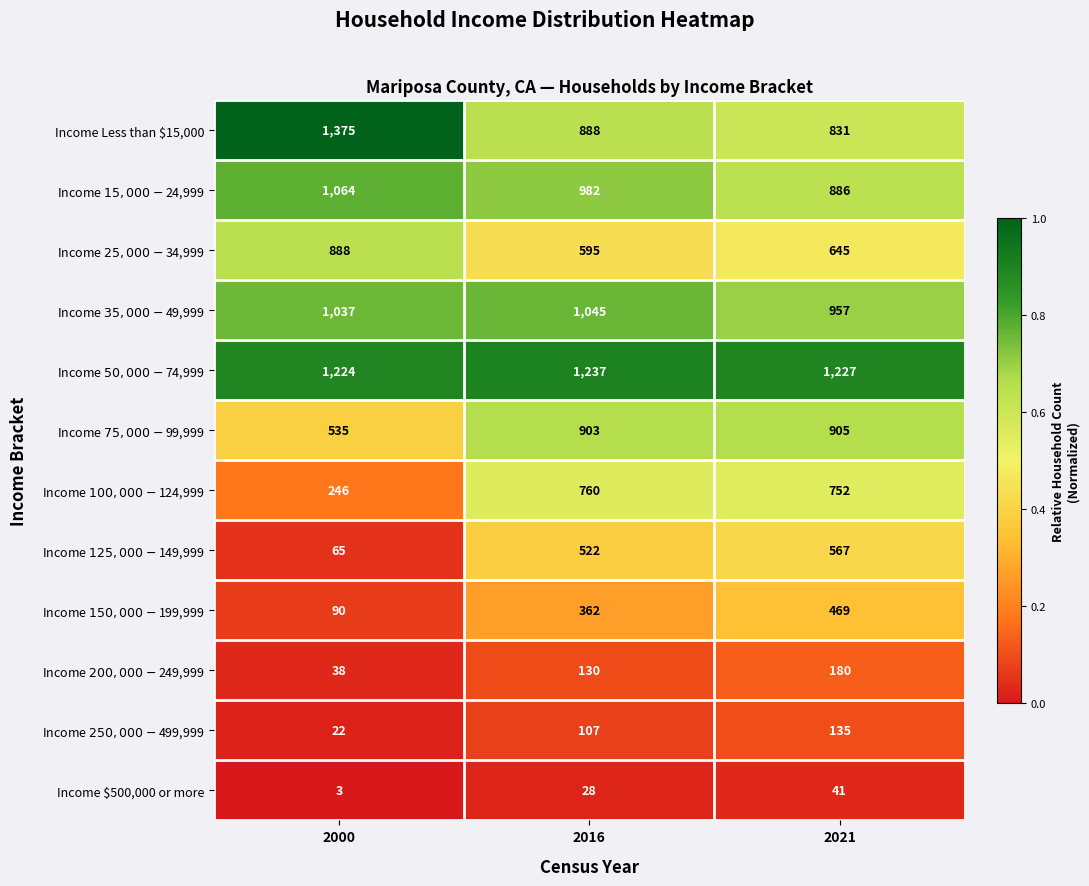

At which category is the sum across all series the highest?

2021